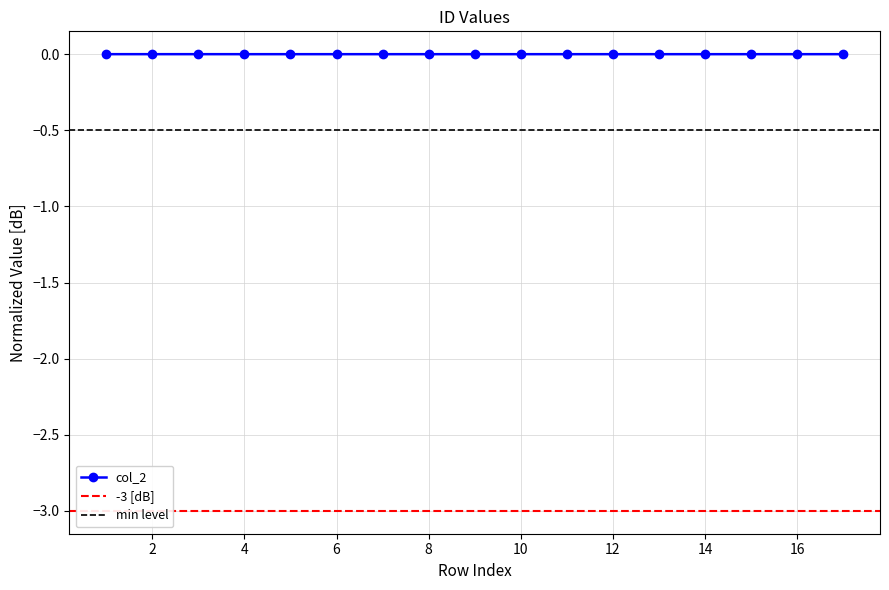

Where is the first local maximum?

3